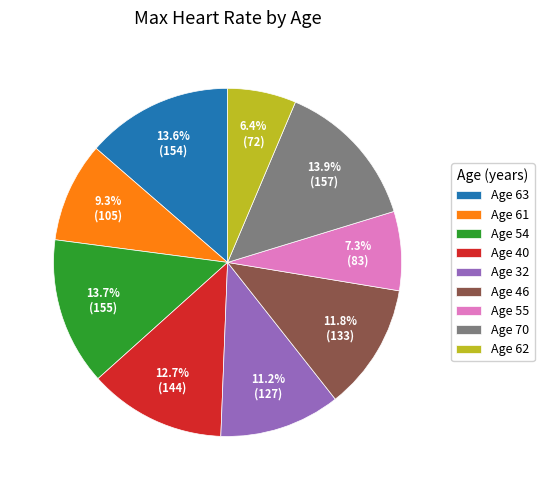

Is Age 46 the majority of the pie?

No